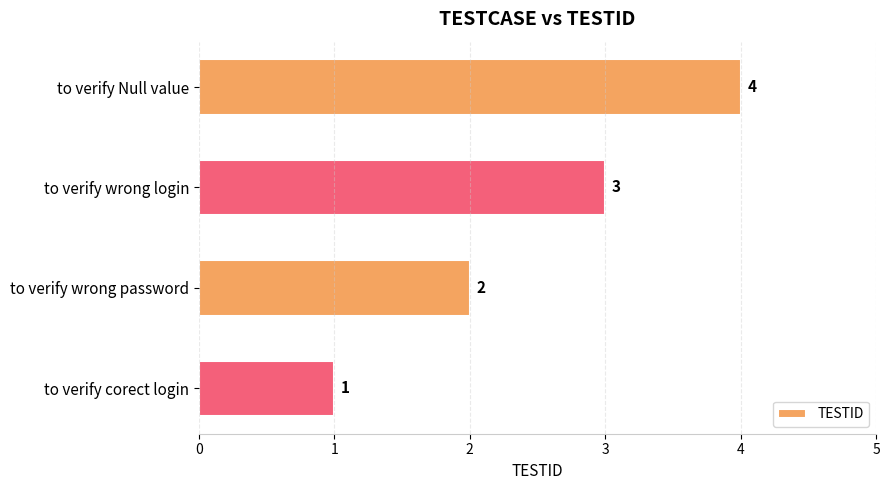

What is the difference between the maximum and minimum values?

3